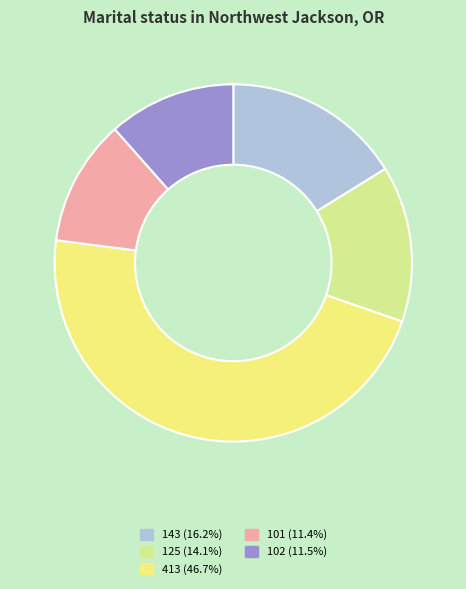

Which slice is the largest?

413